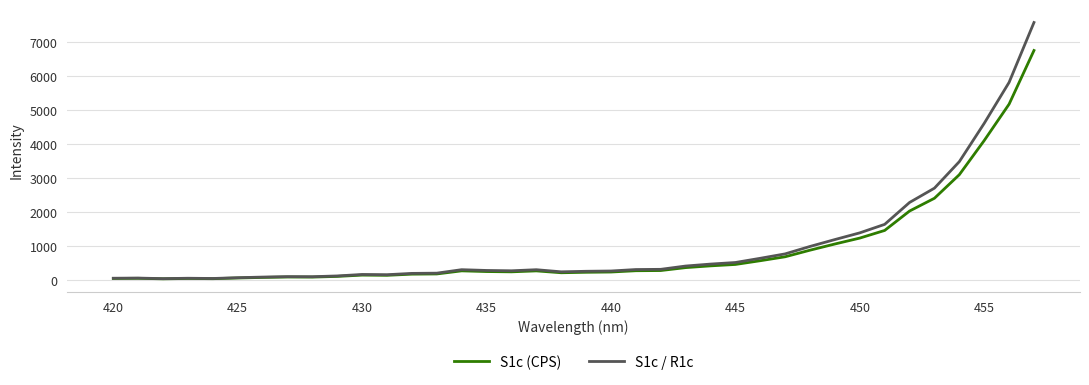

What are all the series names shown in the legend?

S1c (CPS), S1c / R1c